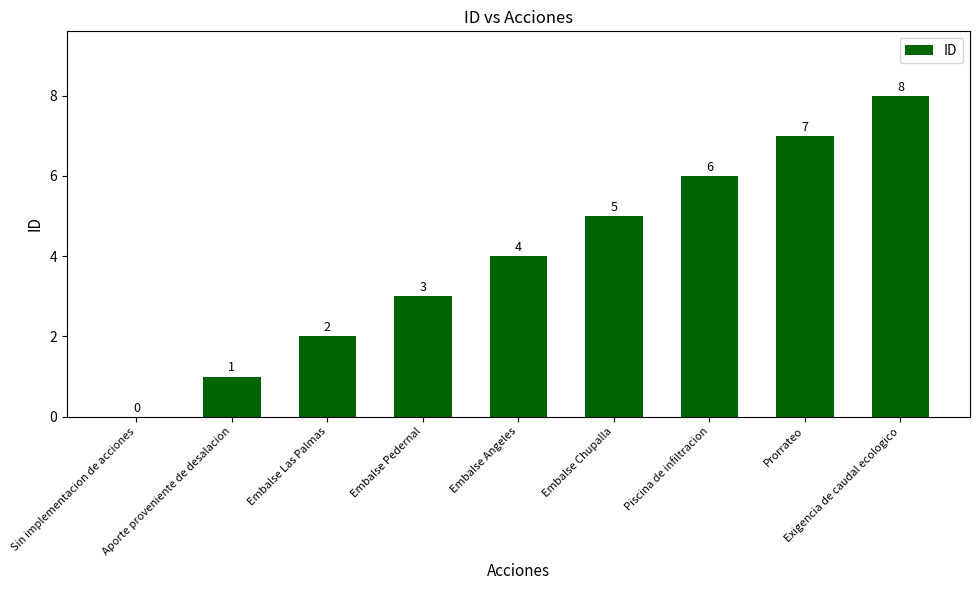

What is the approximate value at Aporte proveniente de desalacion?

1